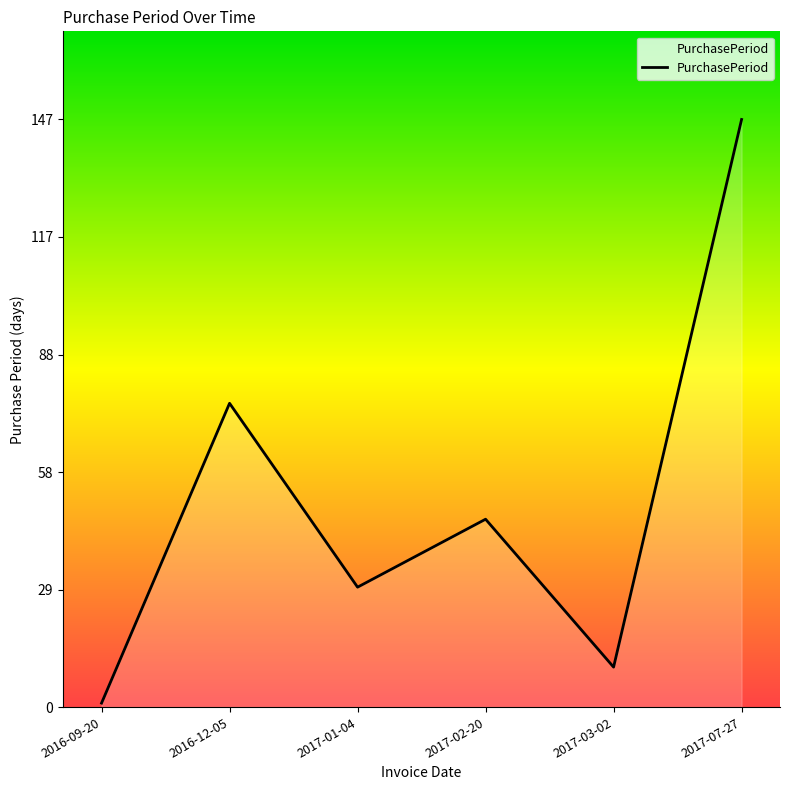

Read the value at 2017-01-04, to the nearest 5.

30